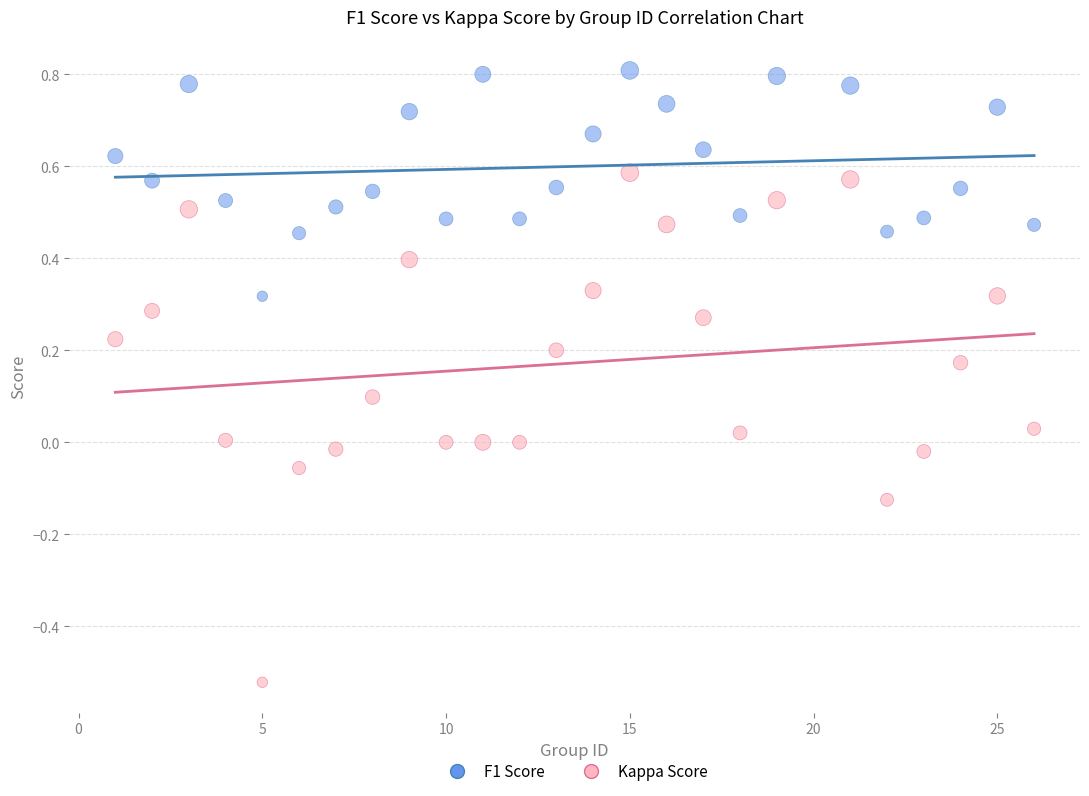

Which series reaches the minimum Y coordinate?

Kappa Score